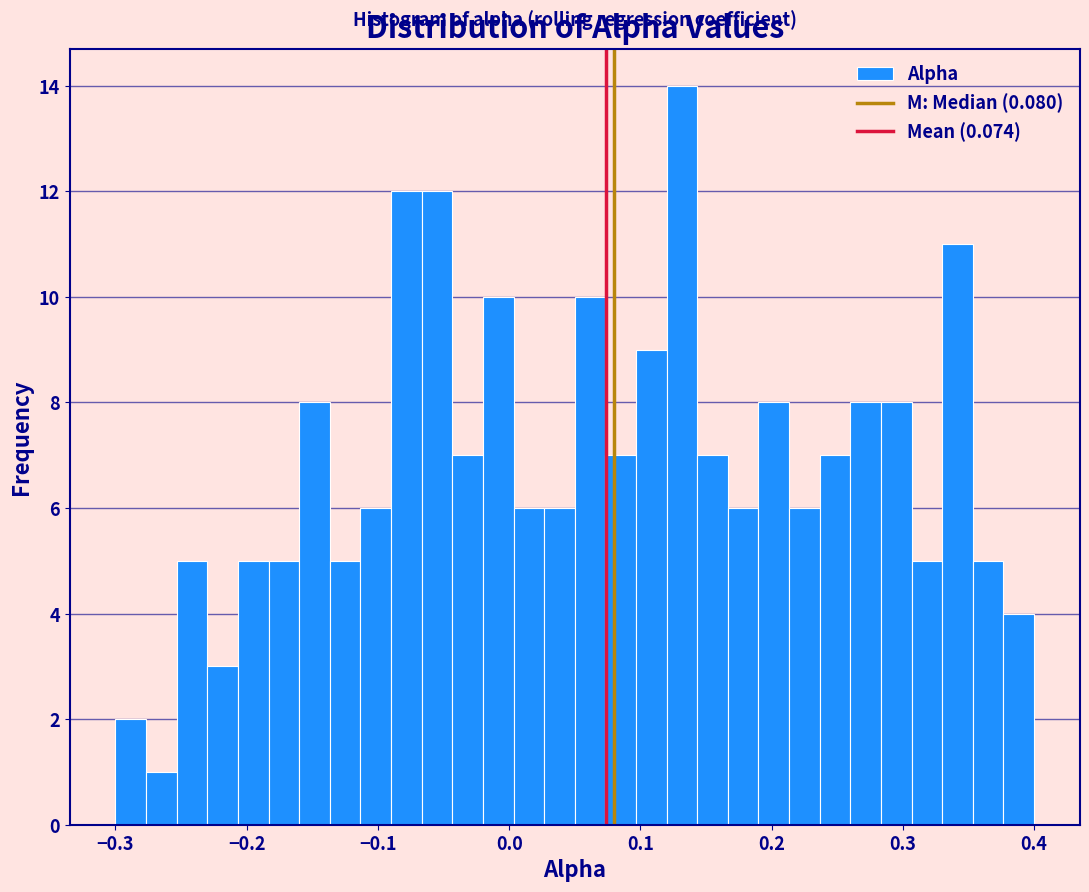

Read against the x-axis, roughly where is the centre of the tallest bar?

0.13